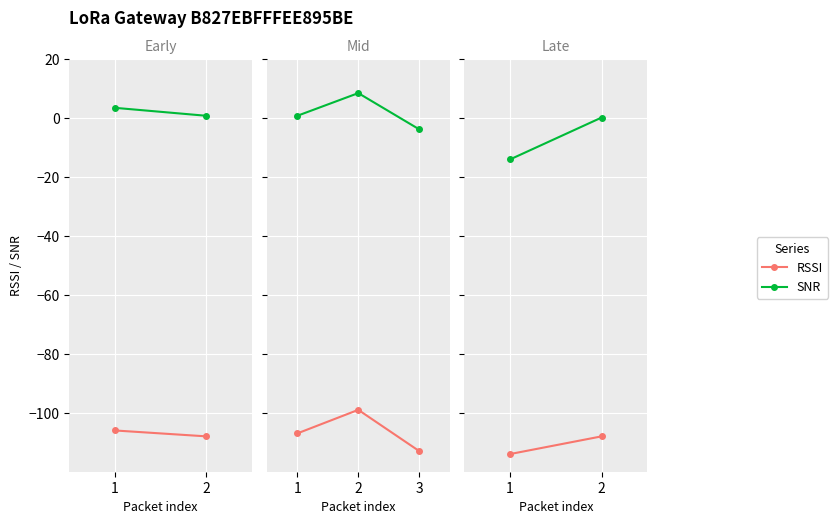

List the labels in order of RSSI value, smallest first.

3, 1, 2